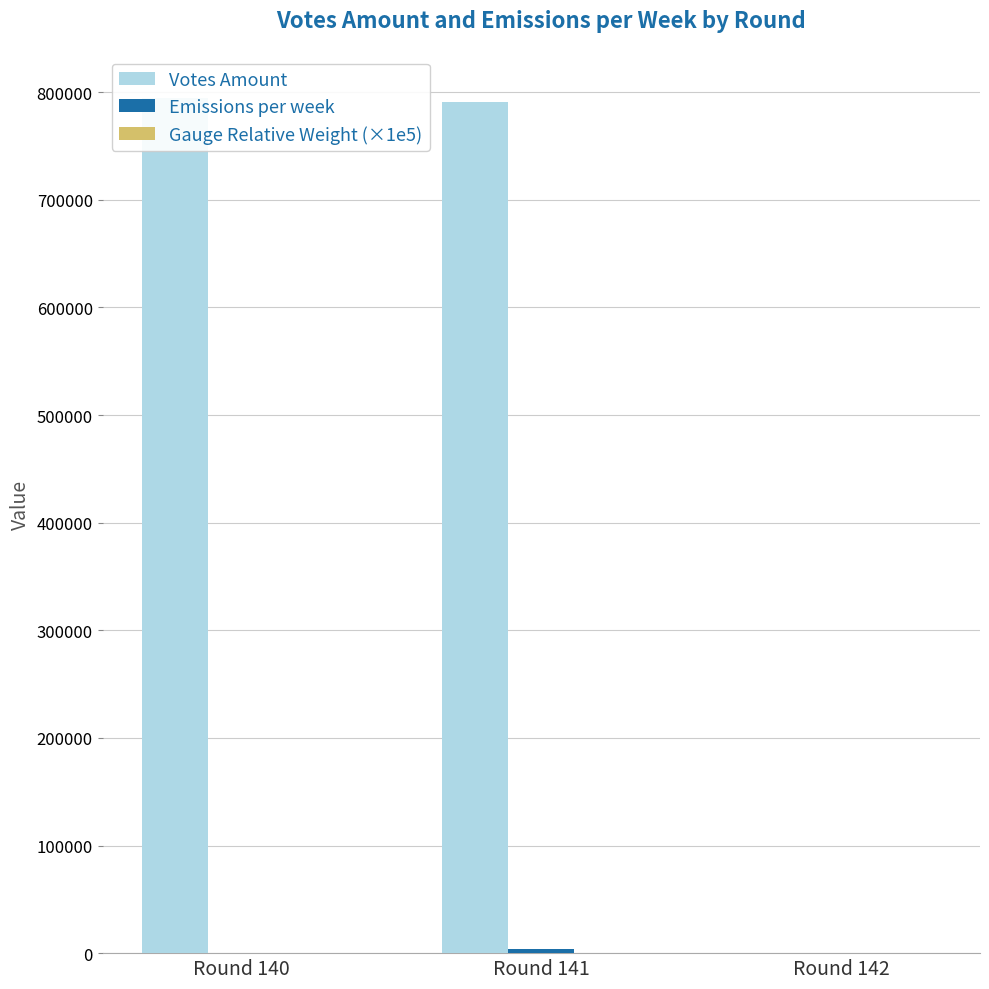

Rank the series by their maximum value, from highest to lowest.

Votes Amount, Emissions per week, Gauge Relative Weight (×1e5)